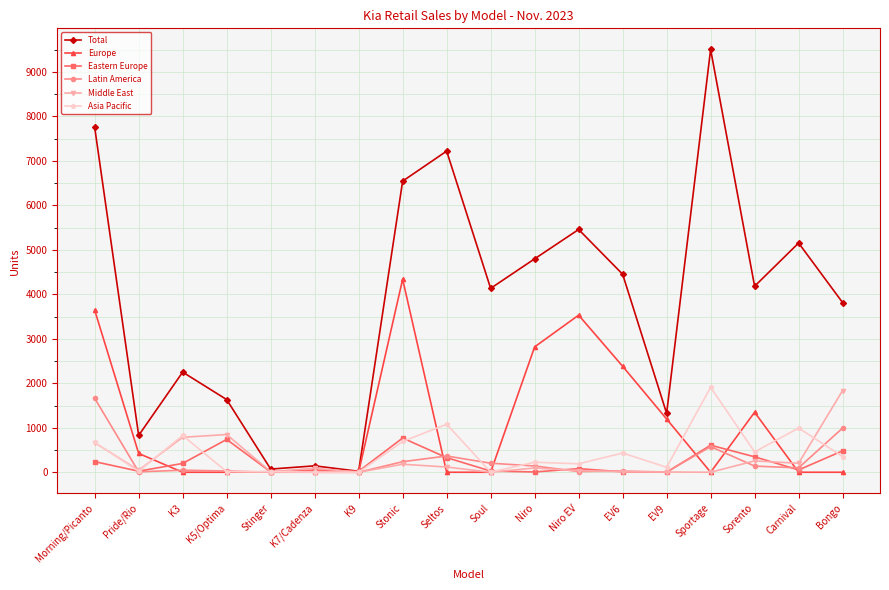

What is the label of the 14th point from the right?

Stinger